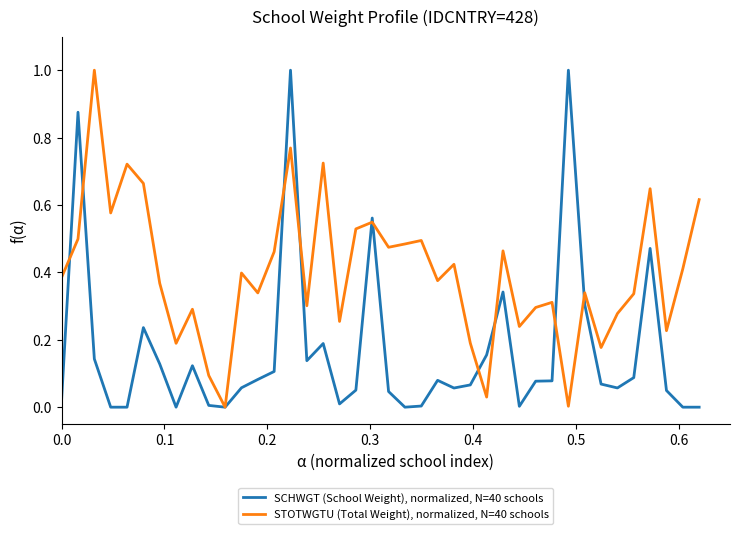

List the series in order of their overall mean, highest first.

STOTWGTU (Total Weight), normalized, N=40 schools, SCHWGT (School Weight), normalized, N=40 schools